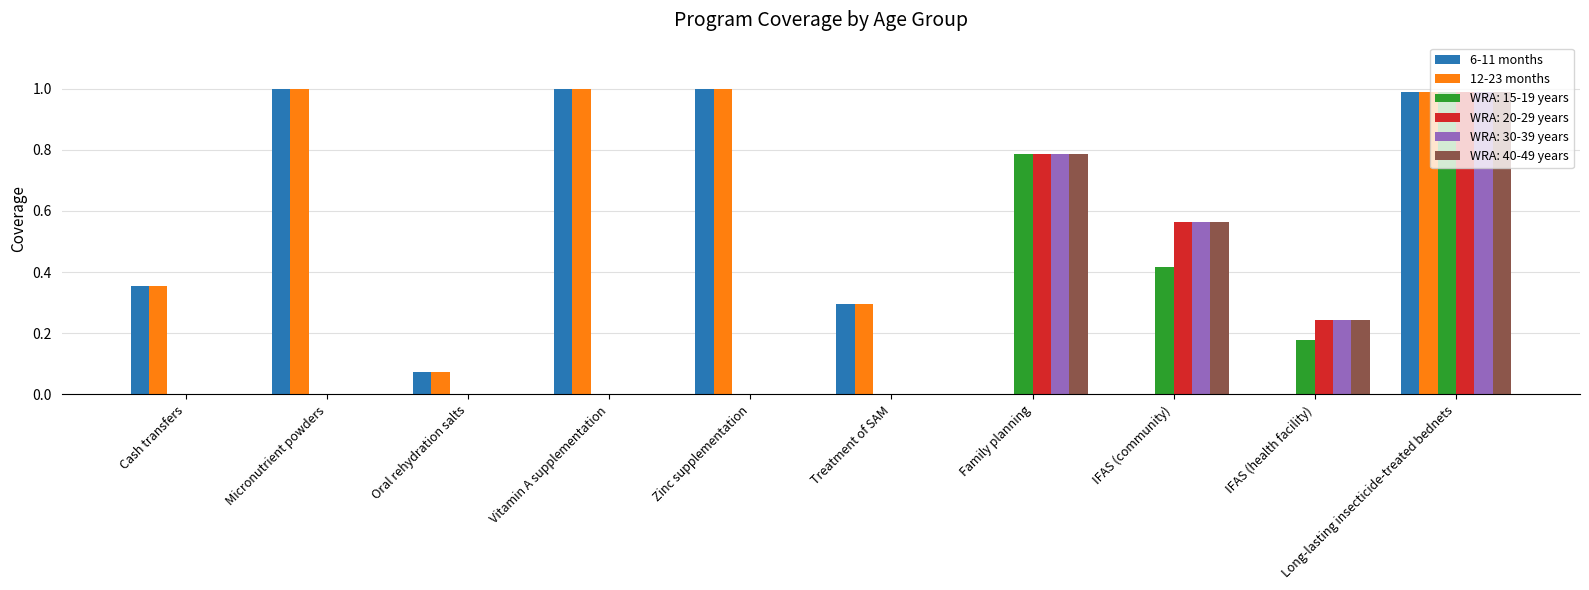

At which category is the sum across all series the highest?

Long-lasting insecticide-treated bednets